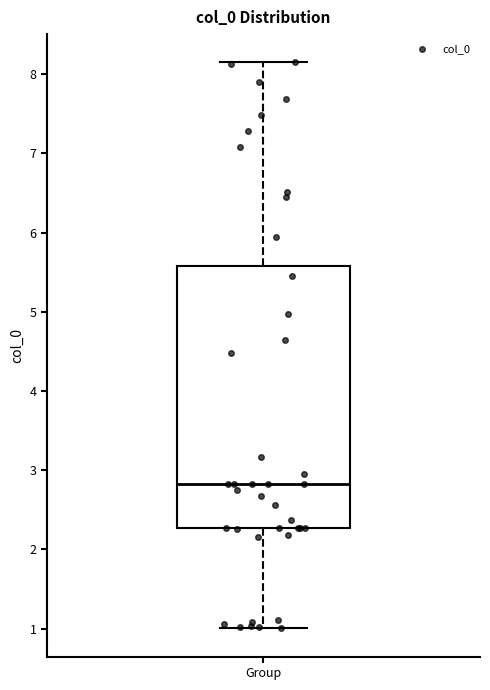

Where is the lower edge of the box for Group on the y-axis? The values are not printed on the chart, so give them approximately, as read against the axis.

2.3